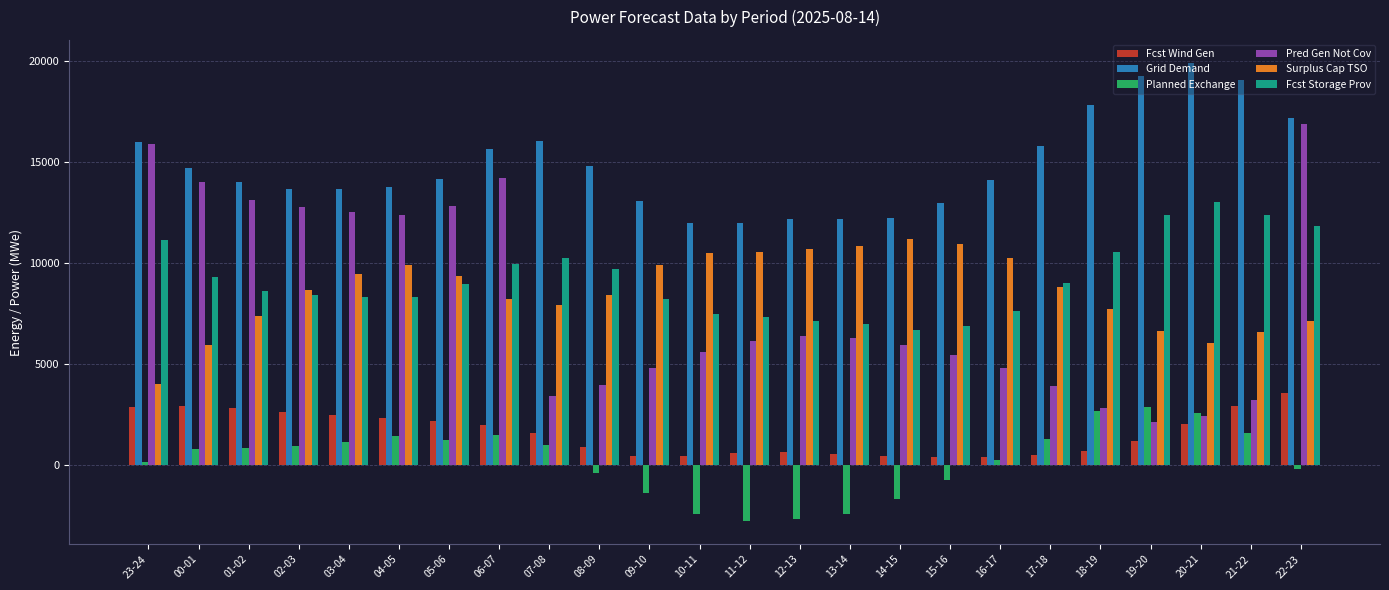

How many values in Planned Exchange are above zero?

15